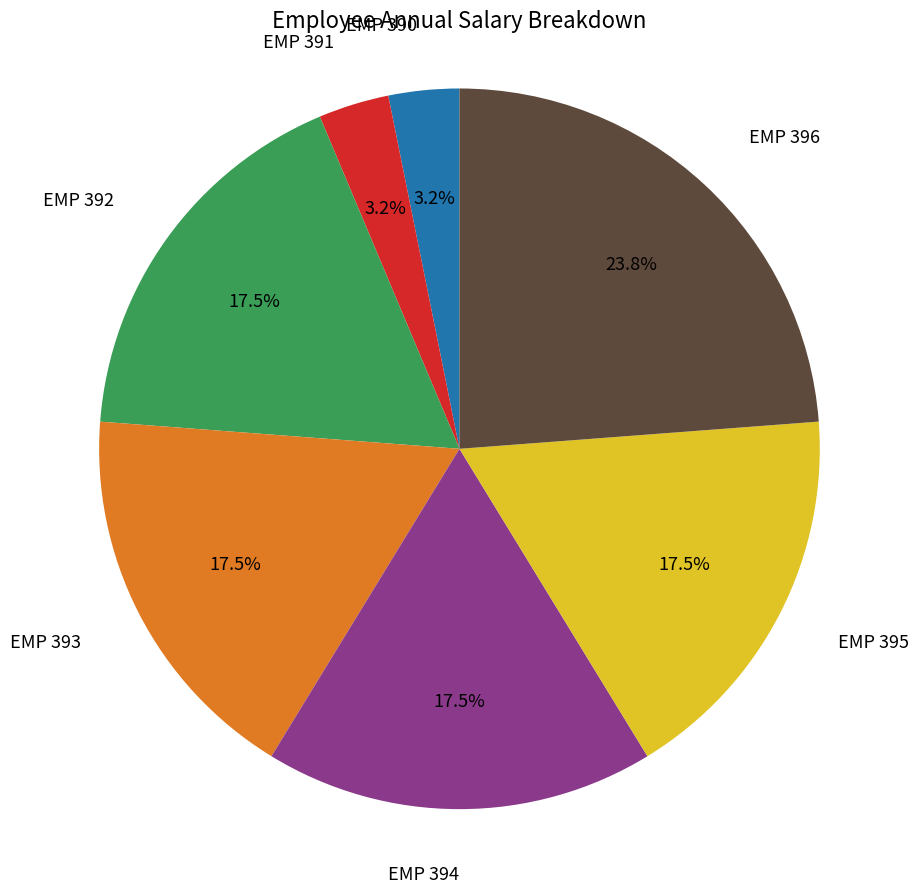

What is the ratio of the value at EMP 396 to the value at EMP 392?

1.4